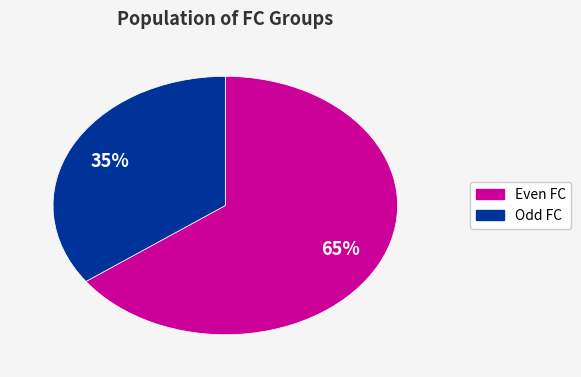

Does any single category account for the majority?

Yes